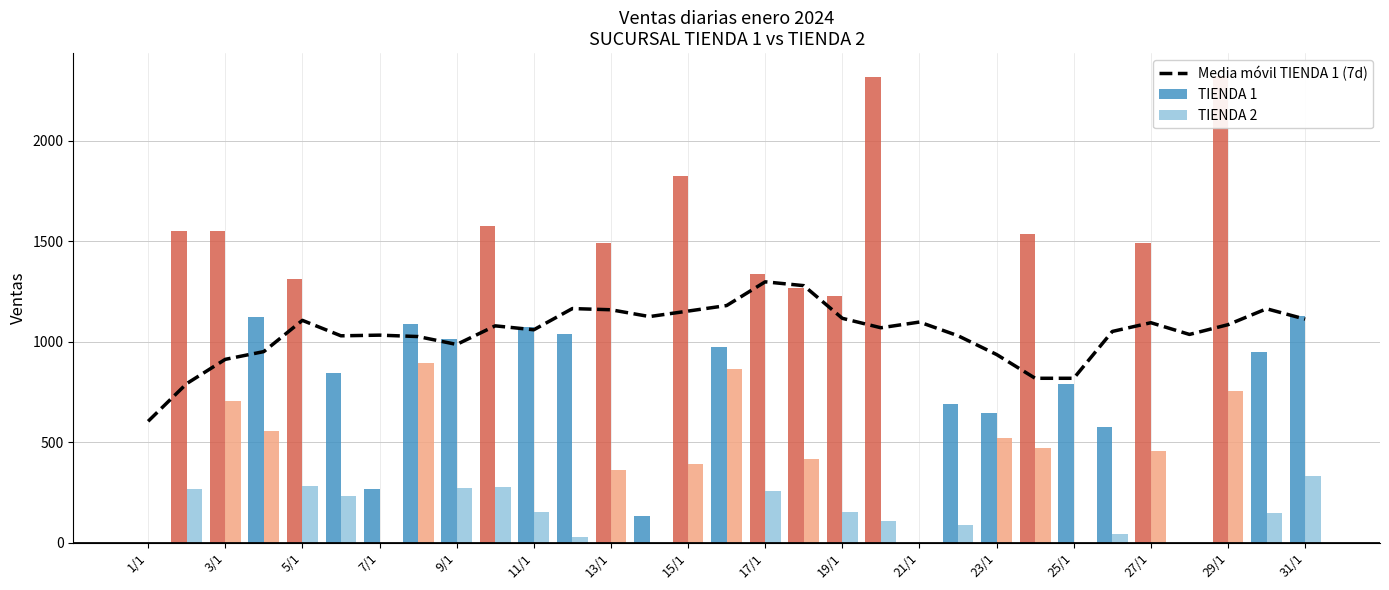

How many values in the TIENDA 2 series exceed 268?

15